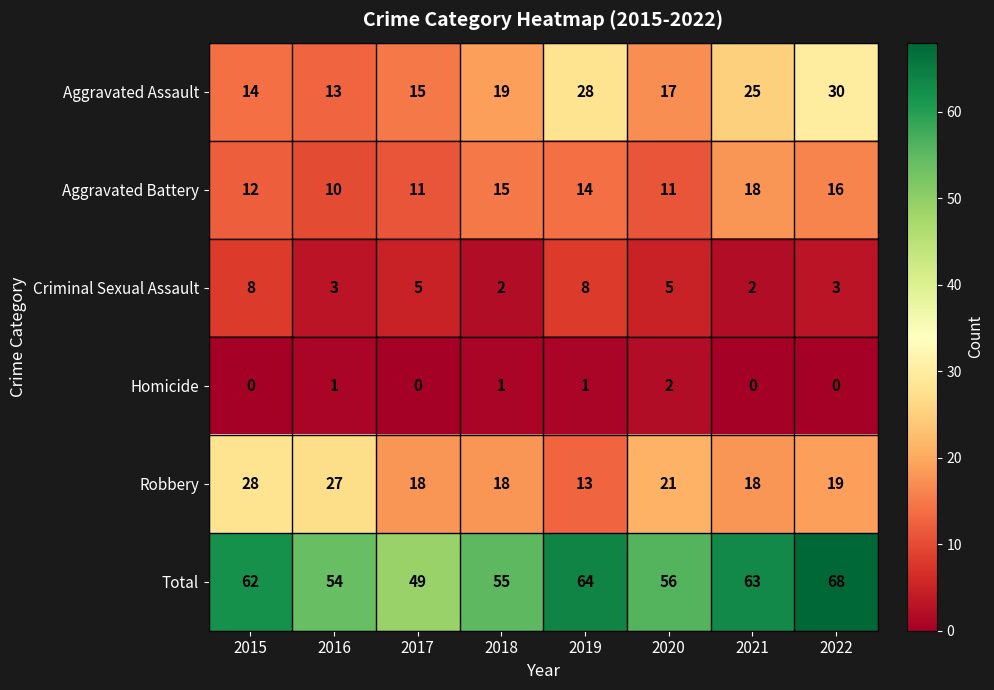

Read the Aggravated Assault value at 2019.

28